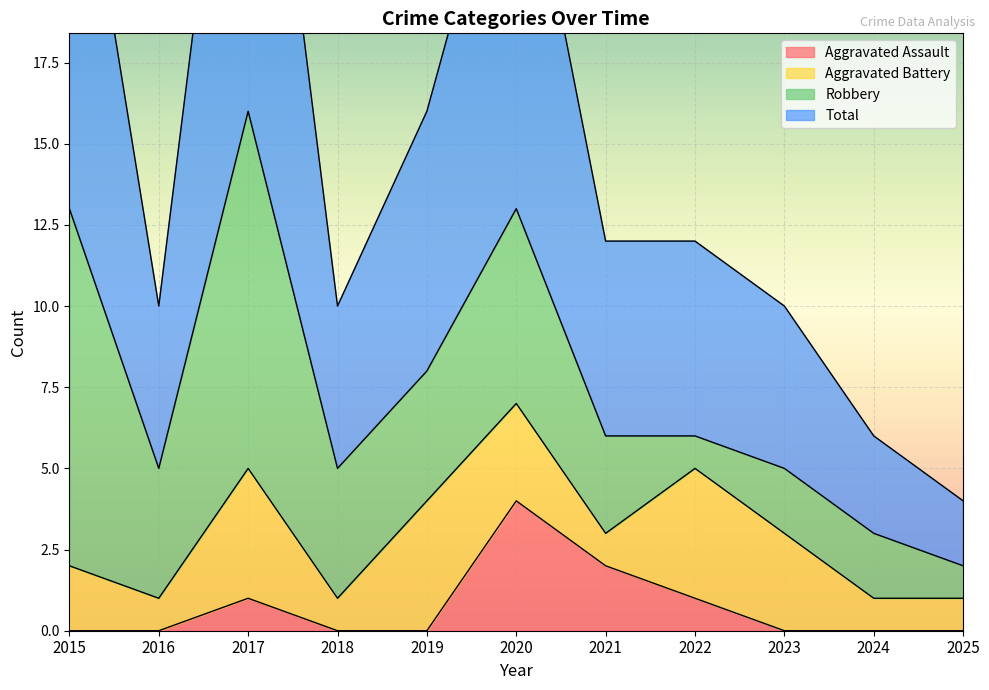

True or false: Total has a value of 20 at 2021.

False